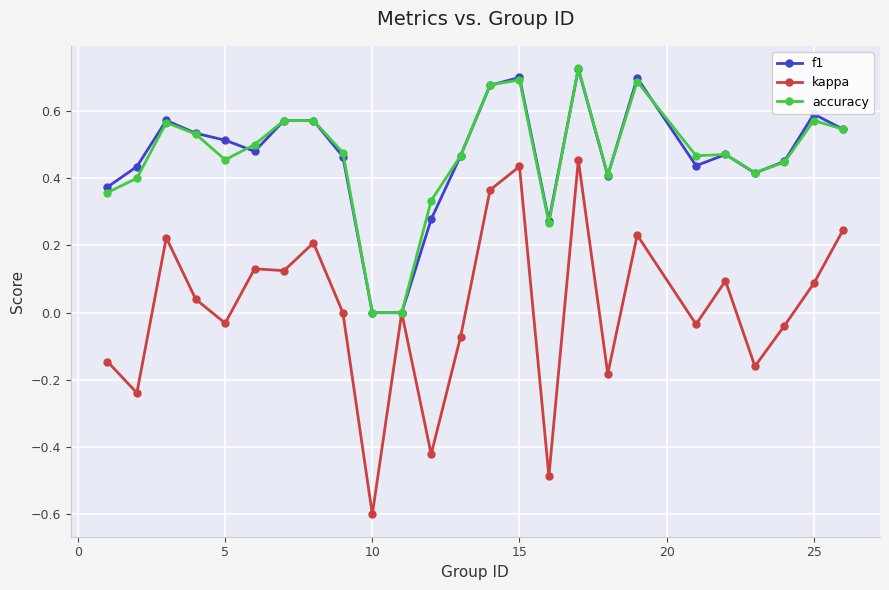

True or false: accuracy has more than 1 interior local peaks.

True